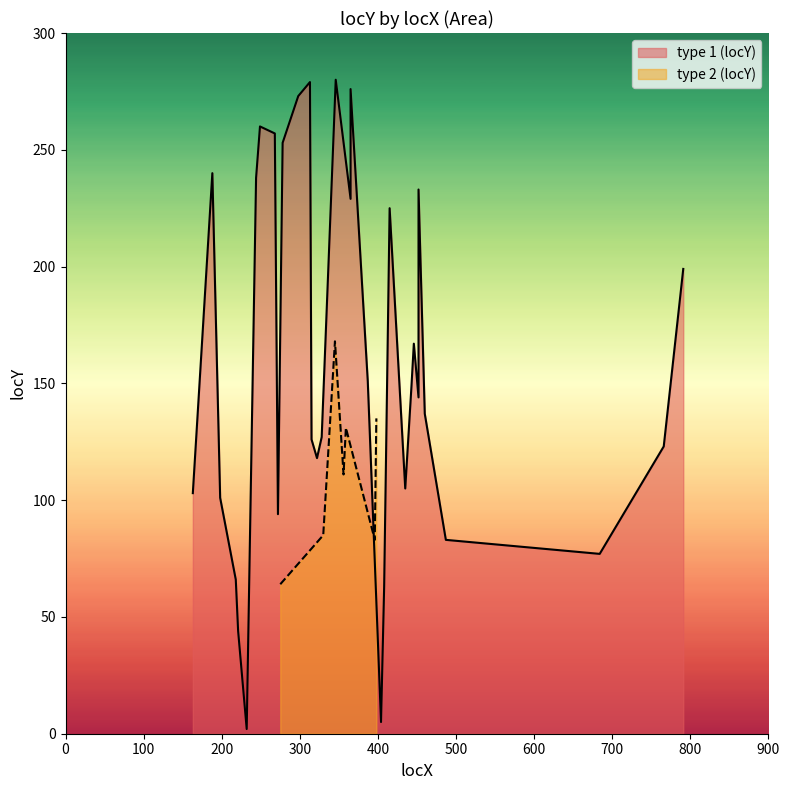

Reading right to left, transcribe all the data shown in this chart.

199	123	77	83	137	233	144	167	149	105	225	63	5	151	276	229	280	127	118	126	279	273	253	94	257	260	238	2	44	66	101	240	103